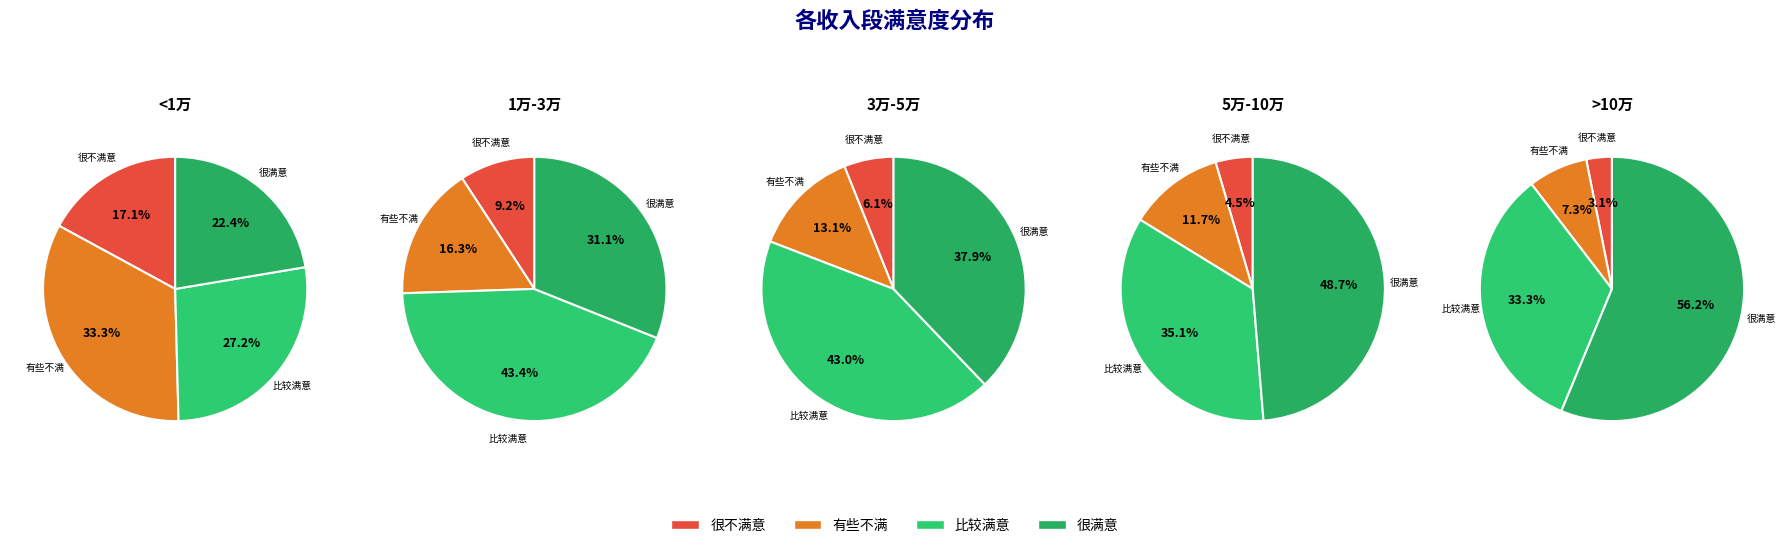

Is there a majority slice in this chart?

No